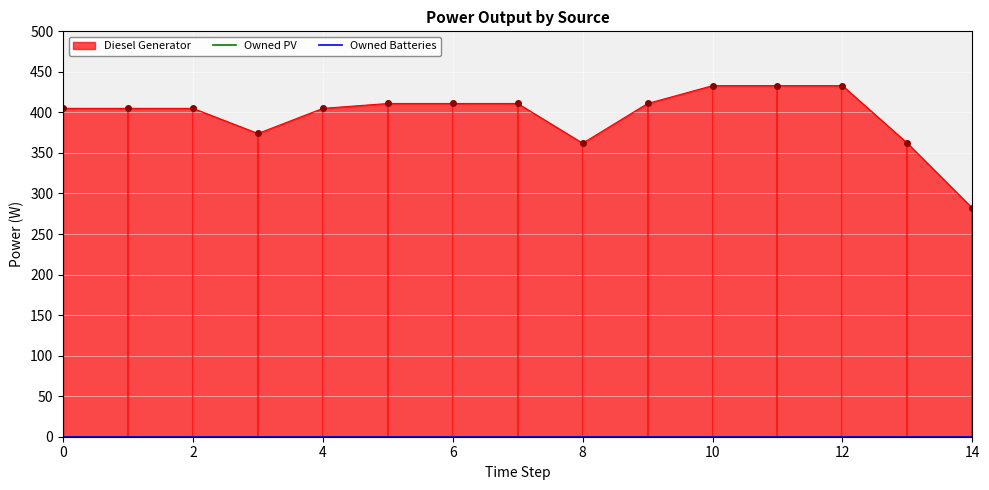

Reading right to left, what are all the values shown in this chart?

Diesel Generator: 282	362	433	433	433	411	362	411	411	411	405	374	405	405	405
Owned PV: 0	0	0	0	0	0	0	0	0	0	0	0	0	0	0
Owned Batteries: 0	0	0	0	0	0	0	0	0	0	0	0	0	0	0